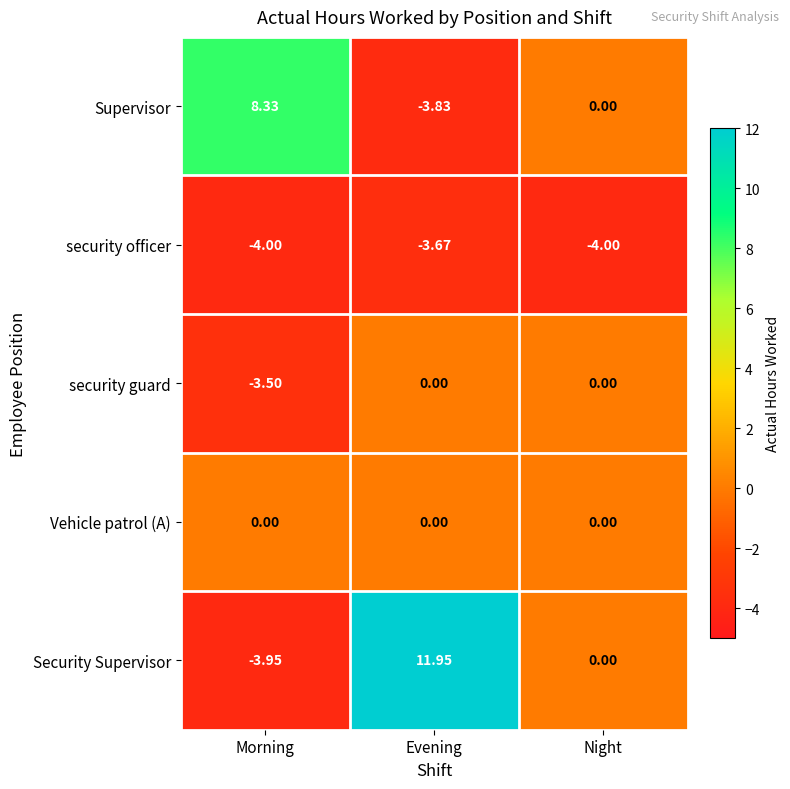

Rank the series at Morning from lowest to highest value.

security officer, Security Supervisor, security guard, Vehicle patrol (A), Supervisor